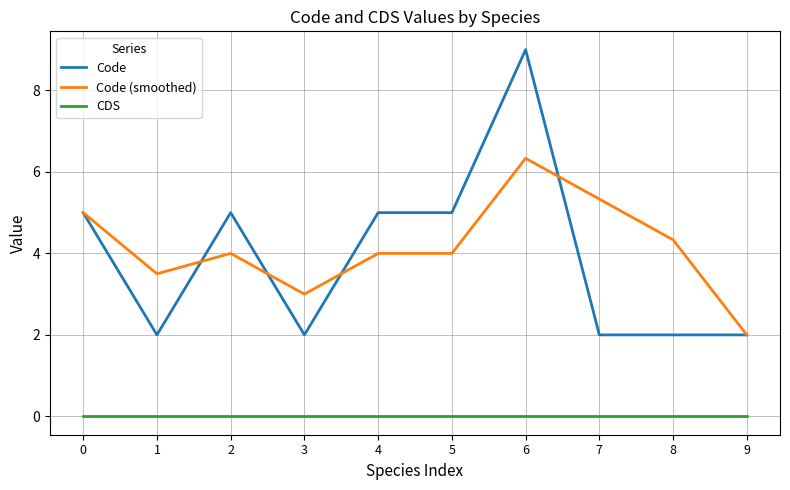

Which series has the largest total across all categories?

Code (smoothed)